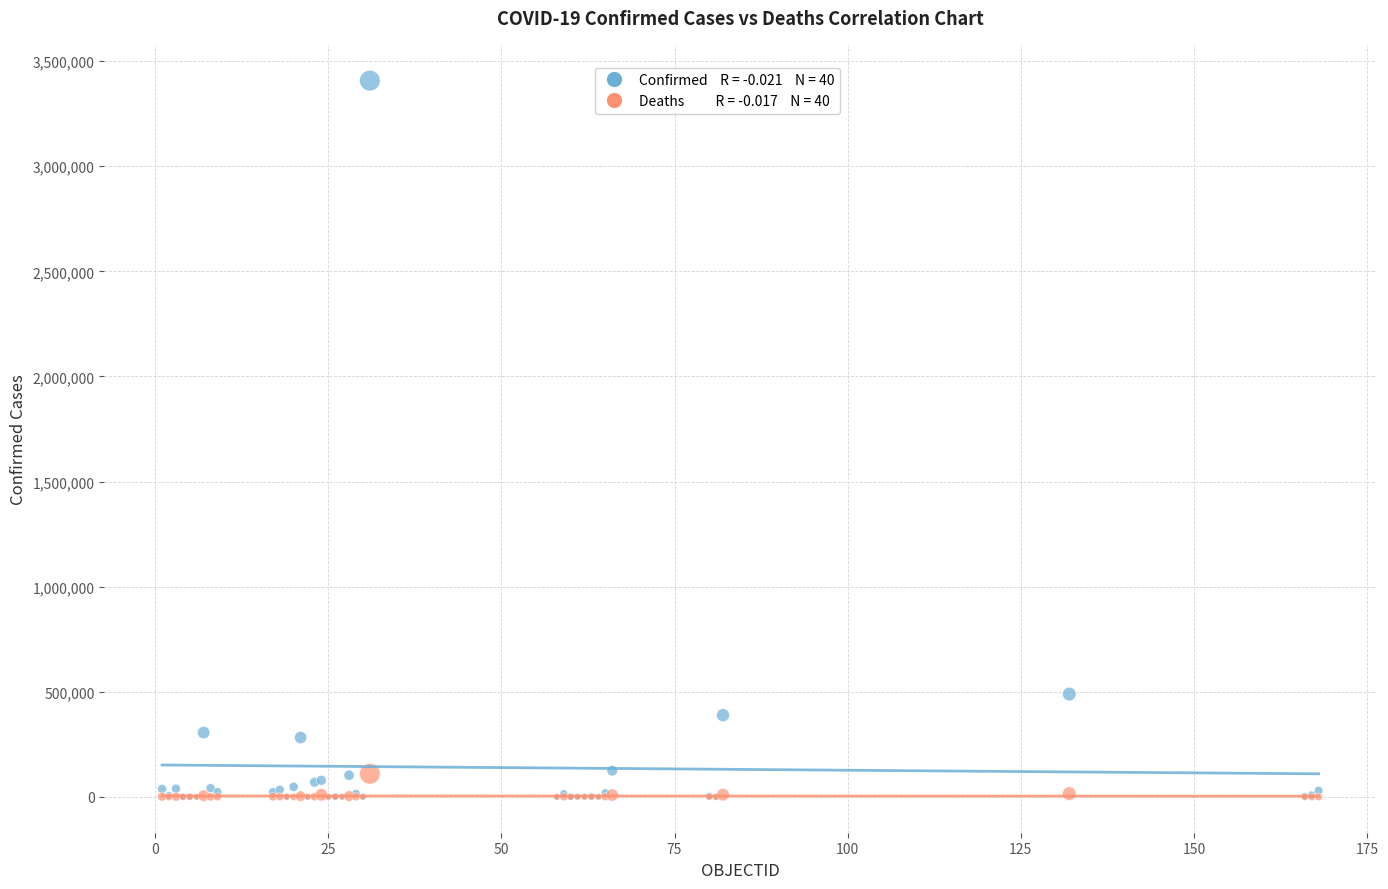

Across all series, what Y value is closest to 1703677?

489122